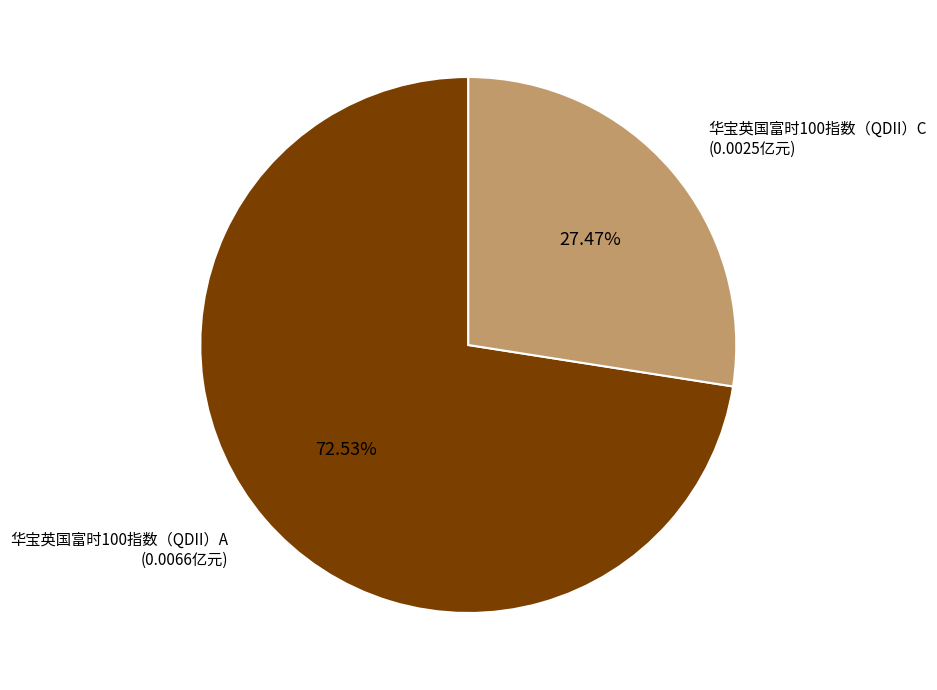

Rank the categories by value from highest to lowest.

华宝英国富时100指数（QDII）A, 华宝英国富时100指数（QDII）C